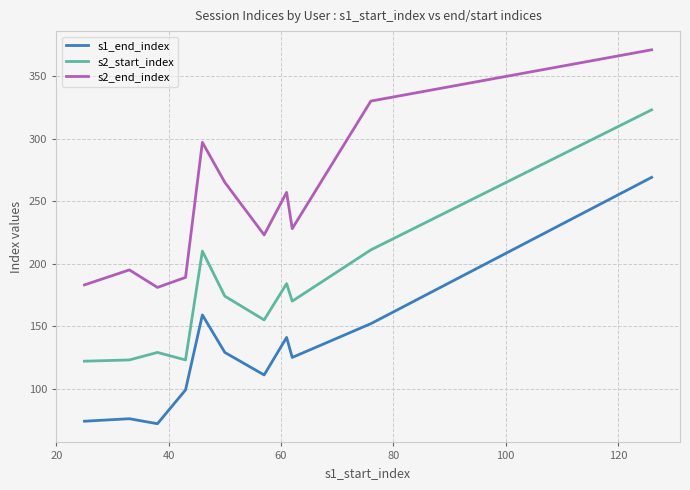

True or false: s1_end_index and s2_start_index intersect in this chart.

False